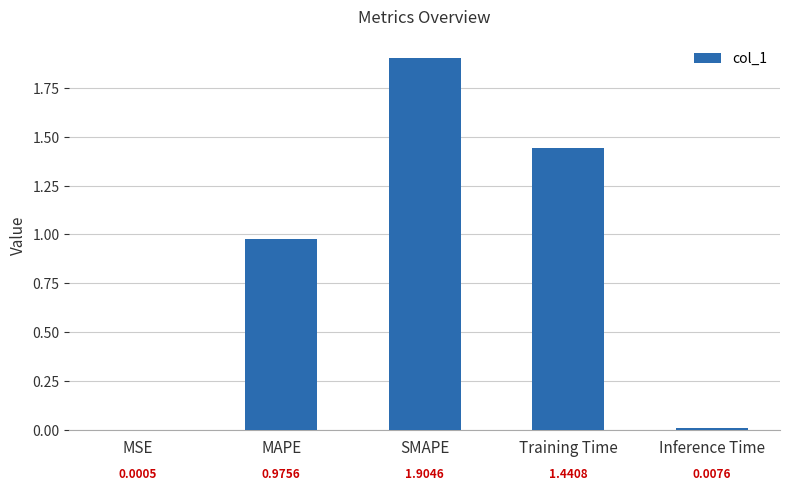

Are the bars grouped side by side (vs. stacked)?

No